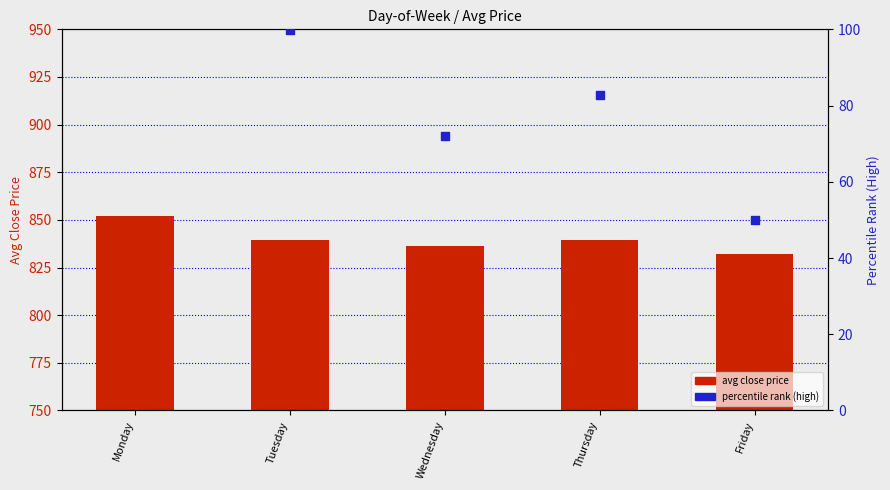

Which series has the largest total across all categories?

avg close